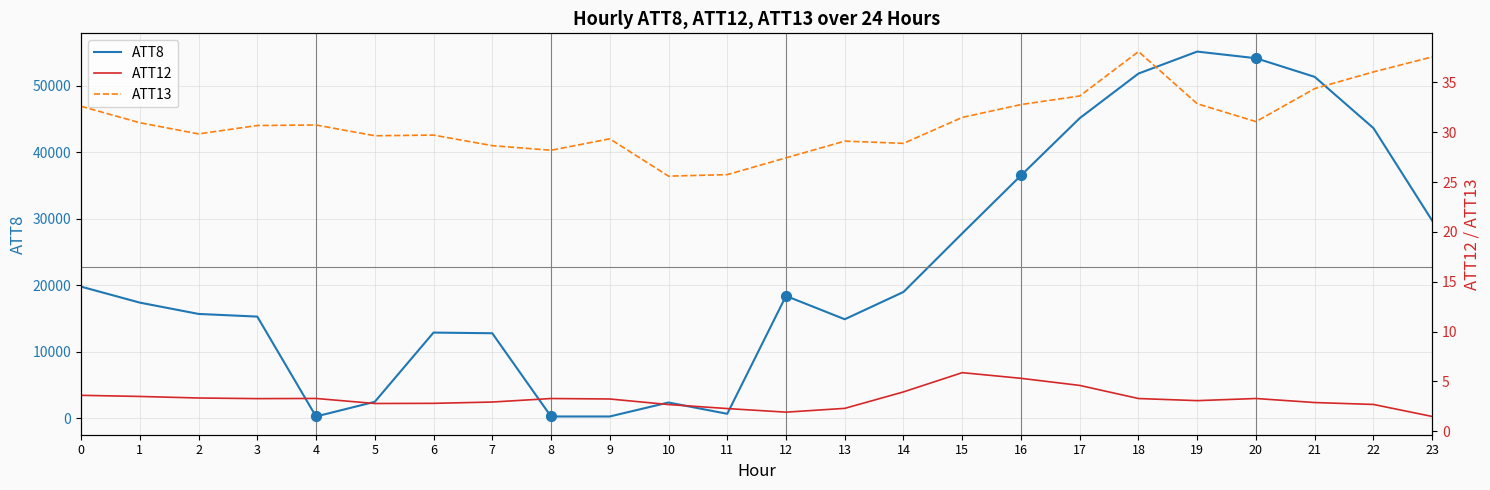

Which series contains the highest Y value?

ATT8